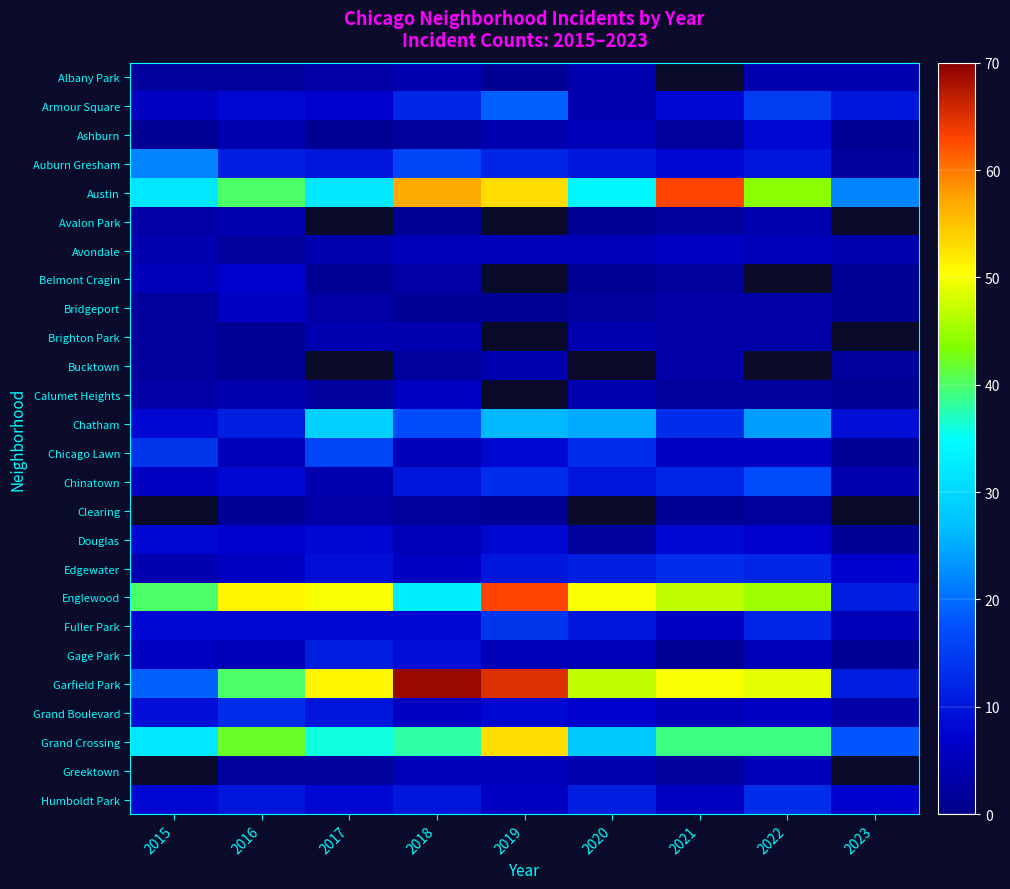

Which series has the widest spread of values?

Garfield Park